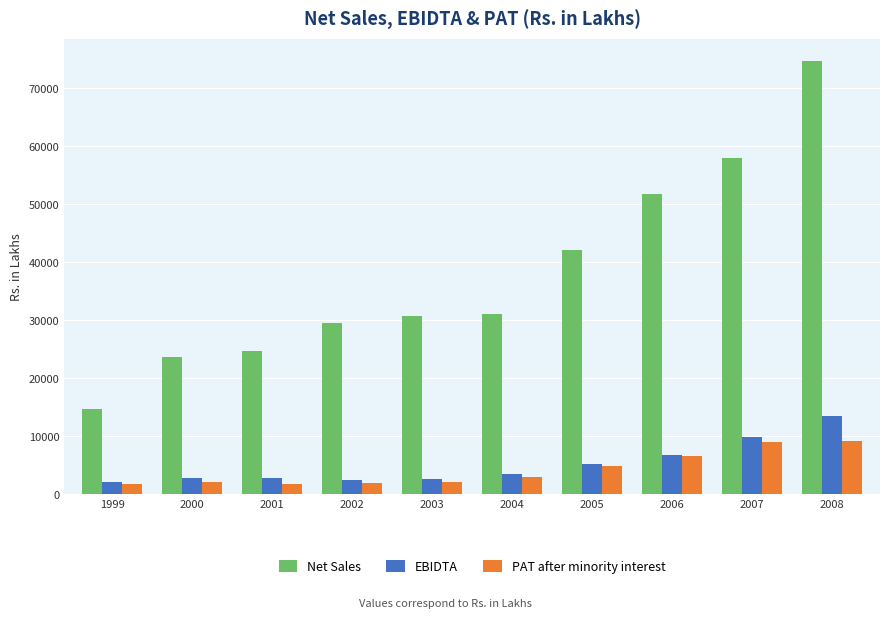

What is the sum of all EBIDTA values?

51958